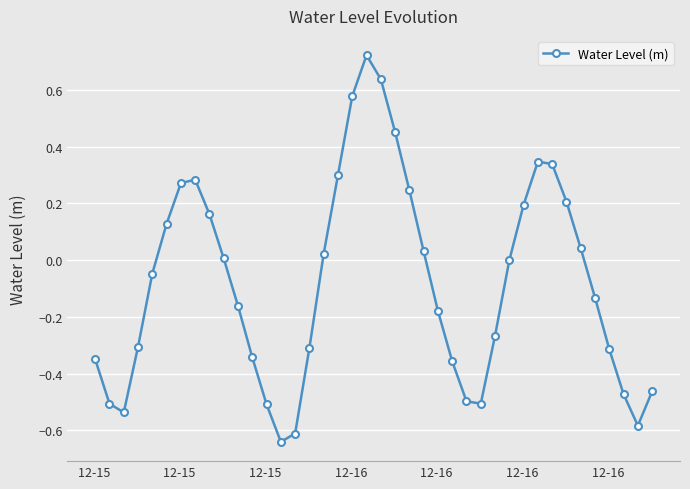

How many interior local valleys (lower than both neighbors) does the data have?

4